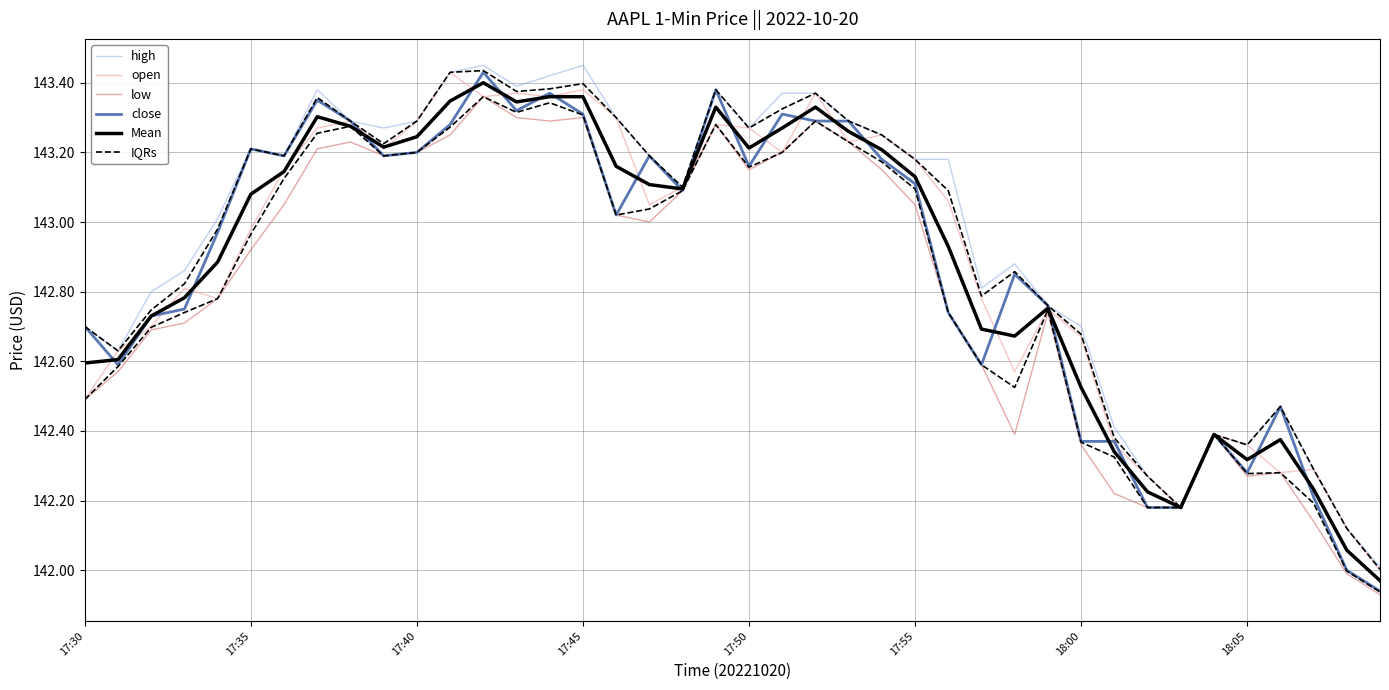

What is the difference between the highest and lowest values at 27?

0.2